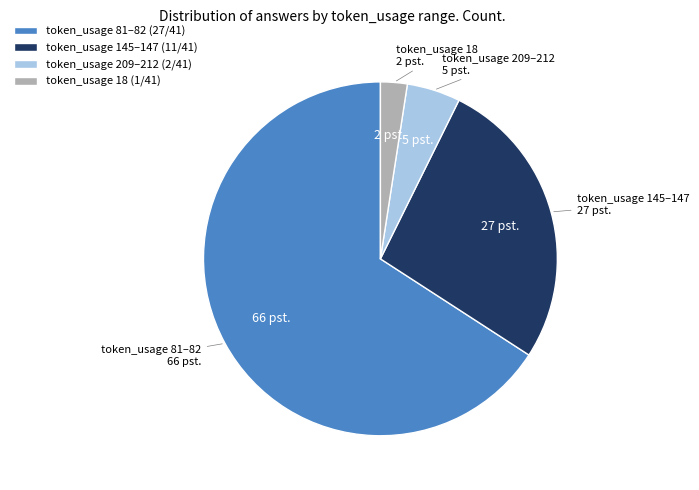

Does any single category account for the majority?

Yes